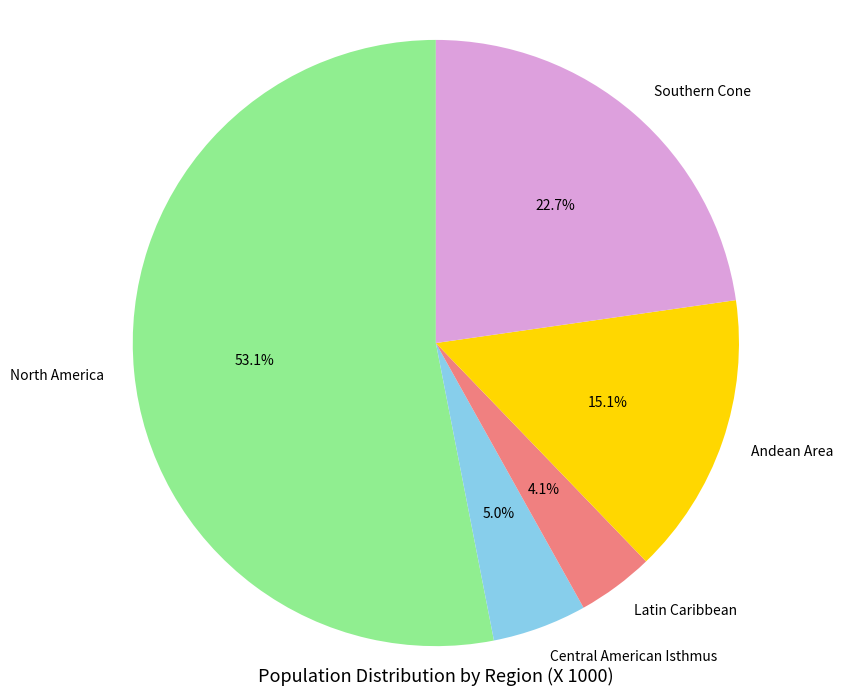

Which category has the smallest portion of the pie?

Latin Caribbean